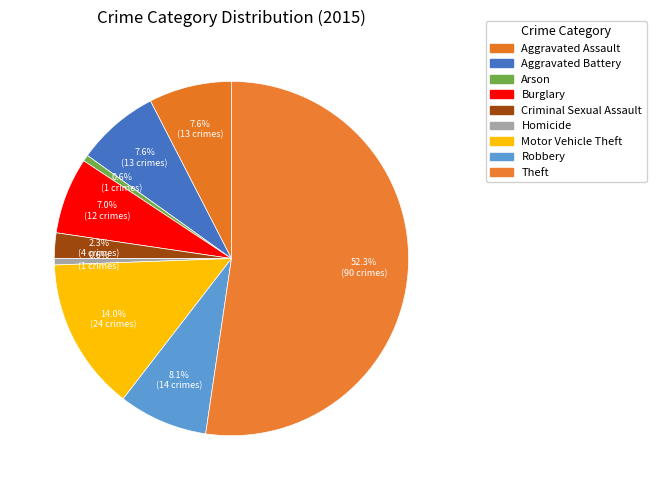

Which slice is the largest?

Theft